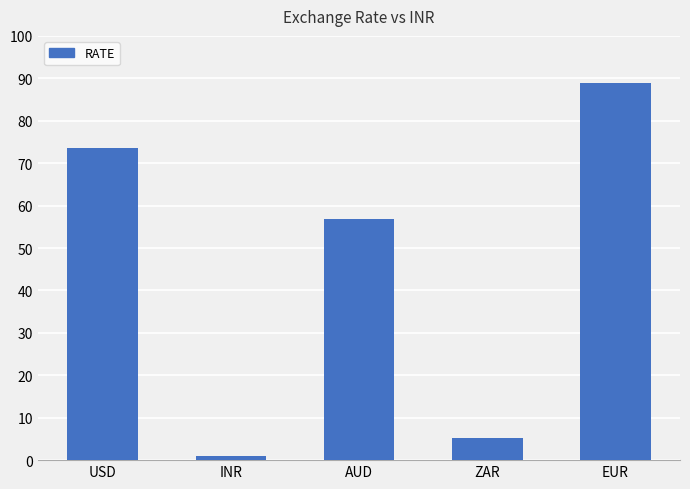

Where does the data first go above 56?

USD